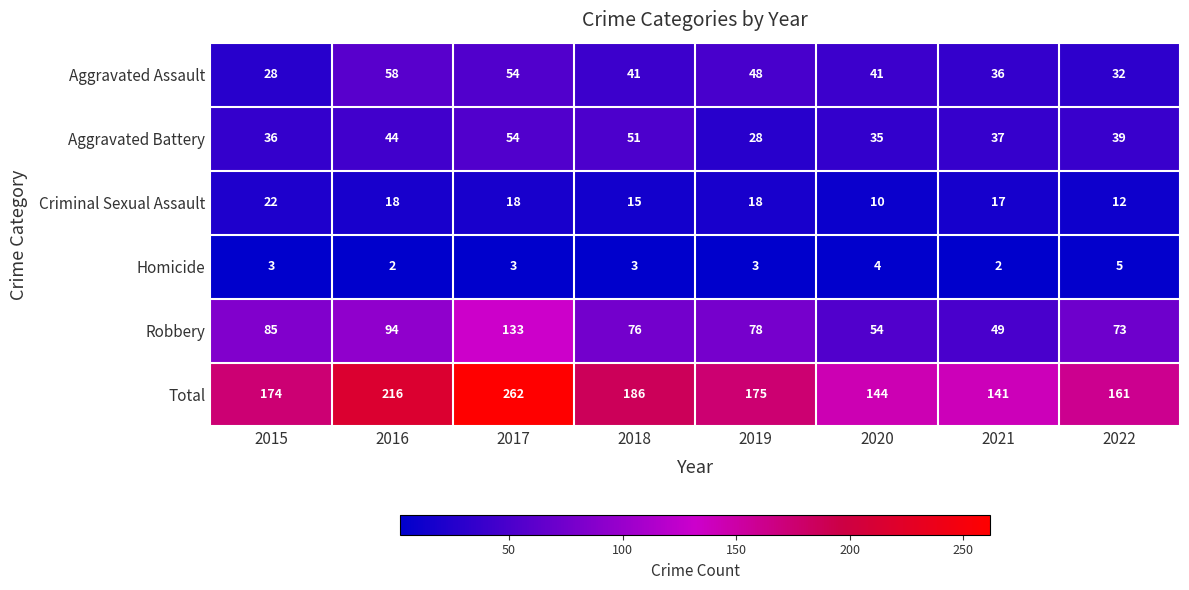

What is the average value of the Robbery series?

80